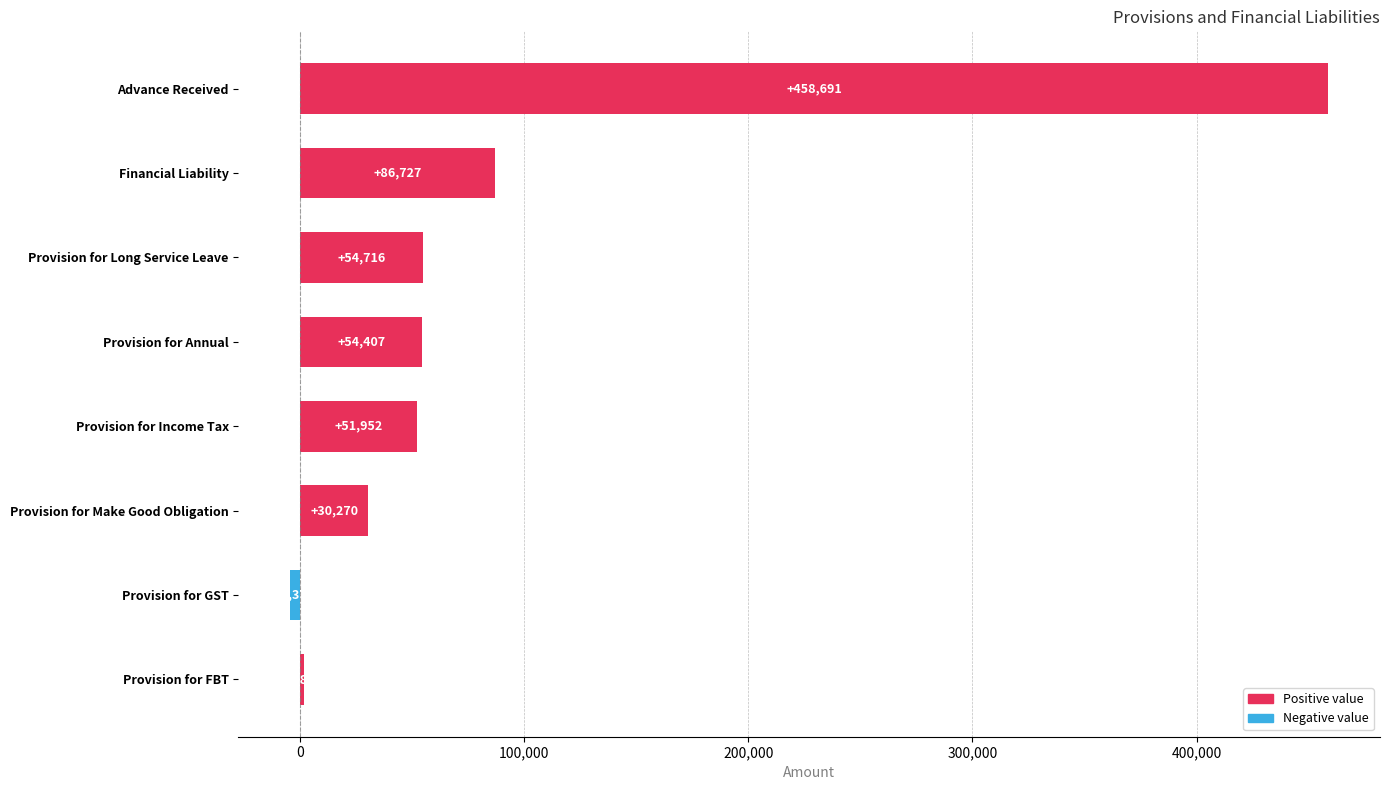

Are the bars horizontal?

Yes